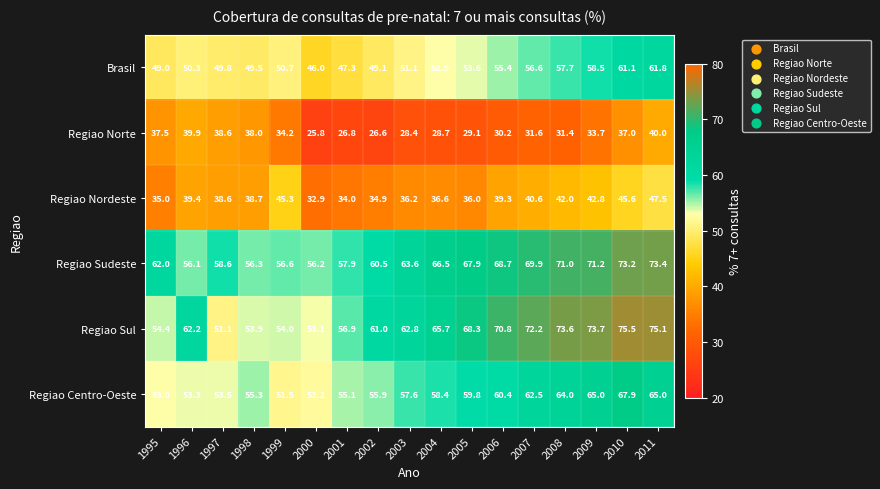

List the labels in order of Regiao Norte value, smallest first.

2000, 2002, 2001, 2003, 2004, 2005, 2006, 2008, 2007, 2009, 1999, 2010, 1995, 1998, 1997, 1996, 2011